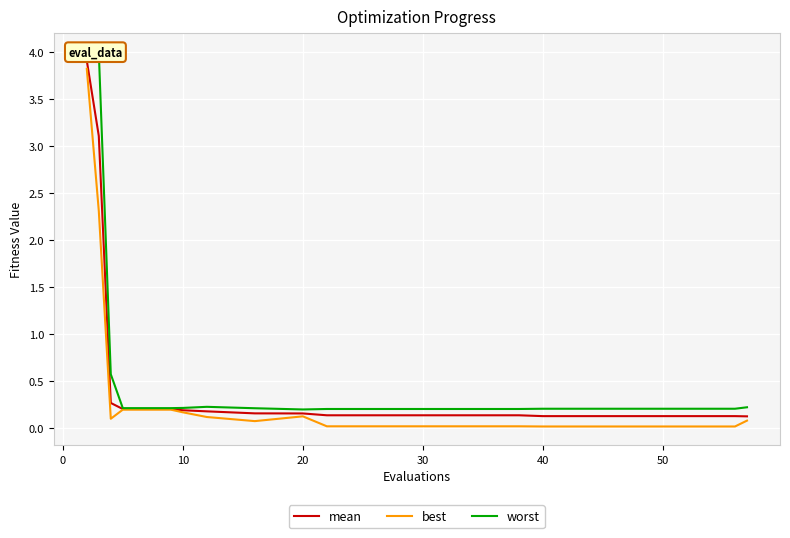

List the series in order of their overall mean, highest first.

worst, mean, best